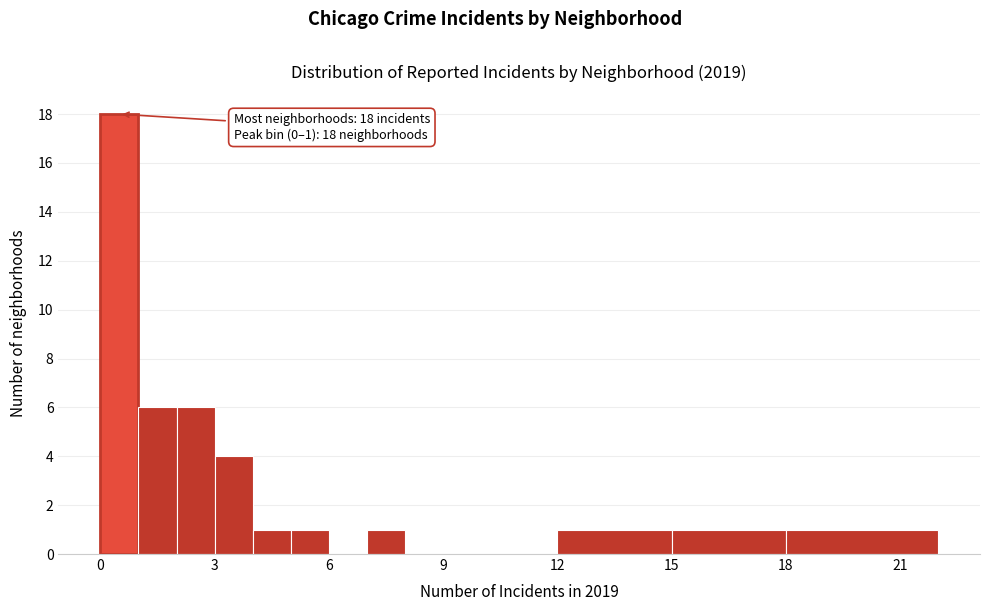

Around what value on the x-axis is the tallest bar? Give the approximate position of its centre, as read against the axis.

0.5